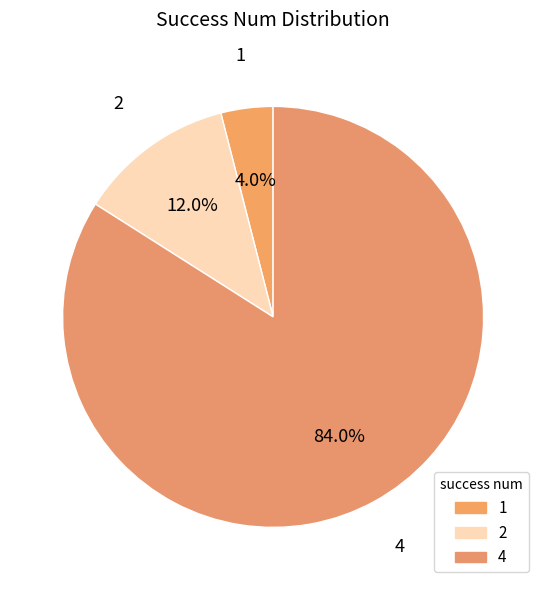

Which category has the smallest portion of the pie?

1